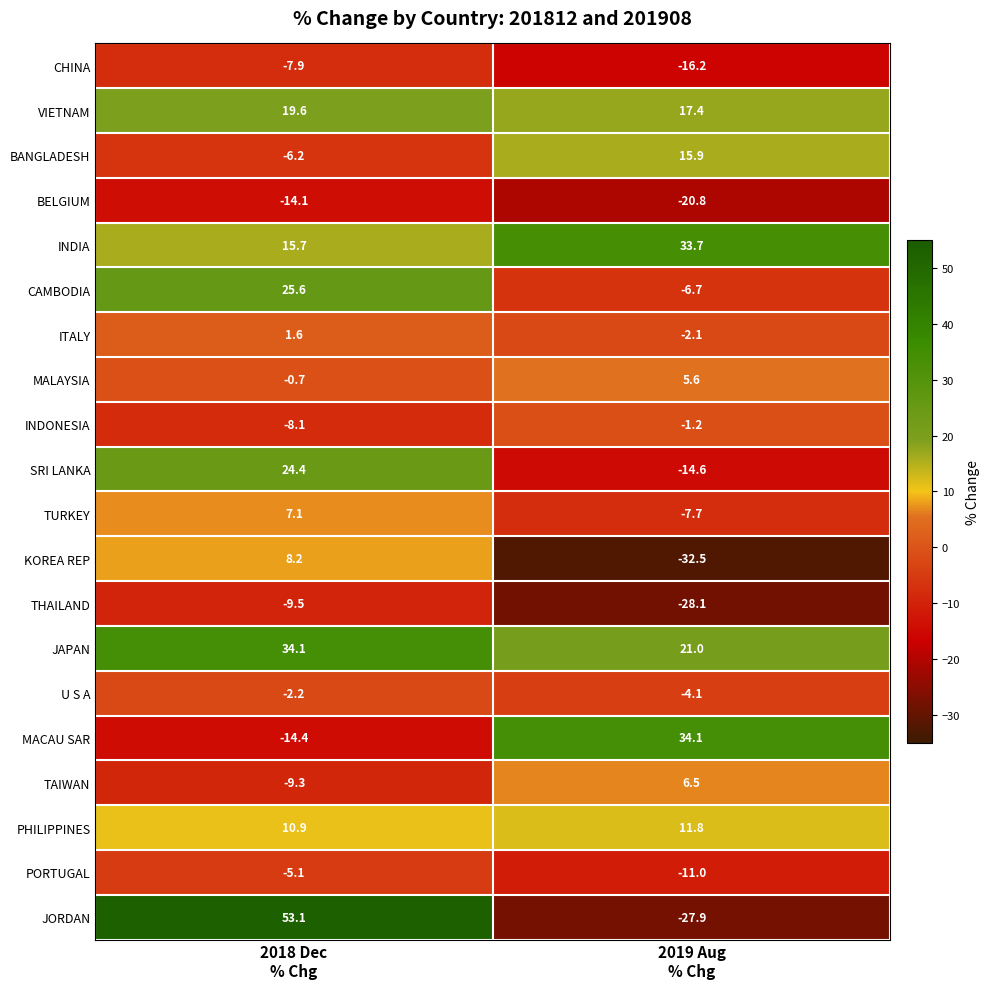

Which series has the largest total across all categories?

JAPAN